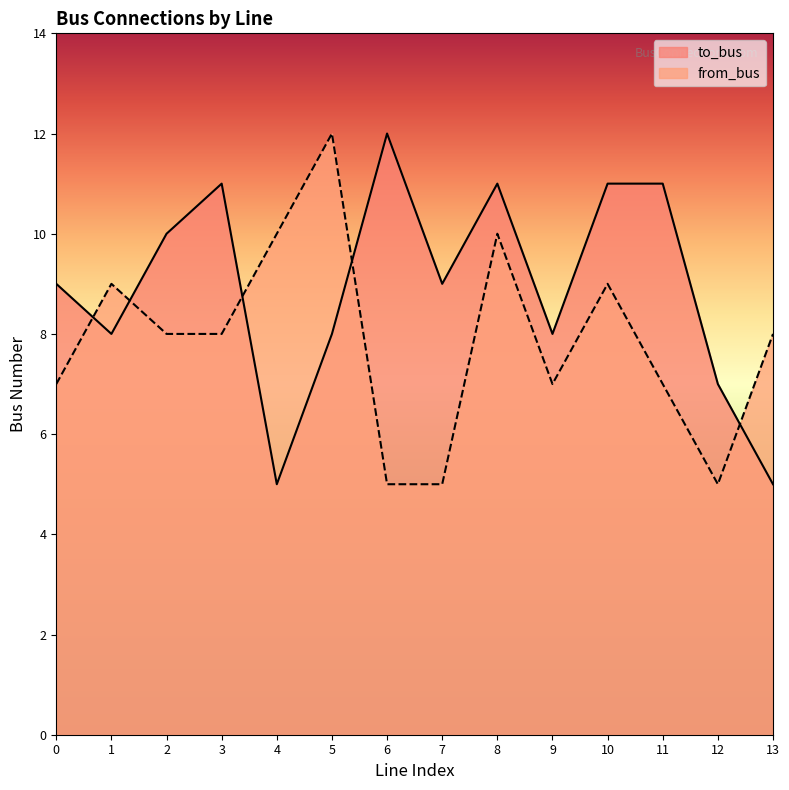

Reading left to right, list all the values displayed in this chart.

to_bus: 0=9	1=8	2=10	3=11	4=5	5=8	6=12	7=9	8=11	9=8	10=11	11=11	12=7	13=5
from_bus: 0=7	1=9	2=8	3=8	4=10	5=12	6=5	7=5	8=10	9=7	10=9	11=7	12=5	13=8